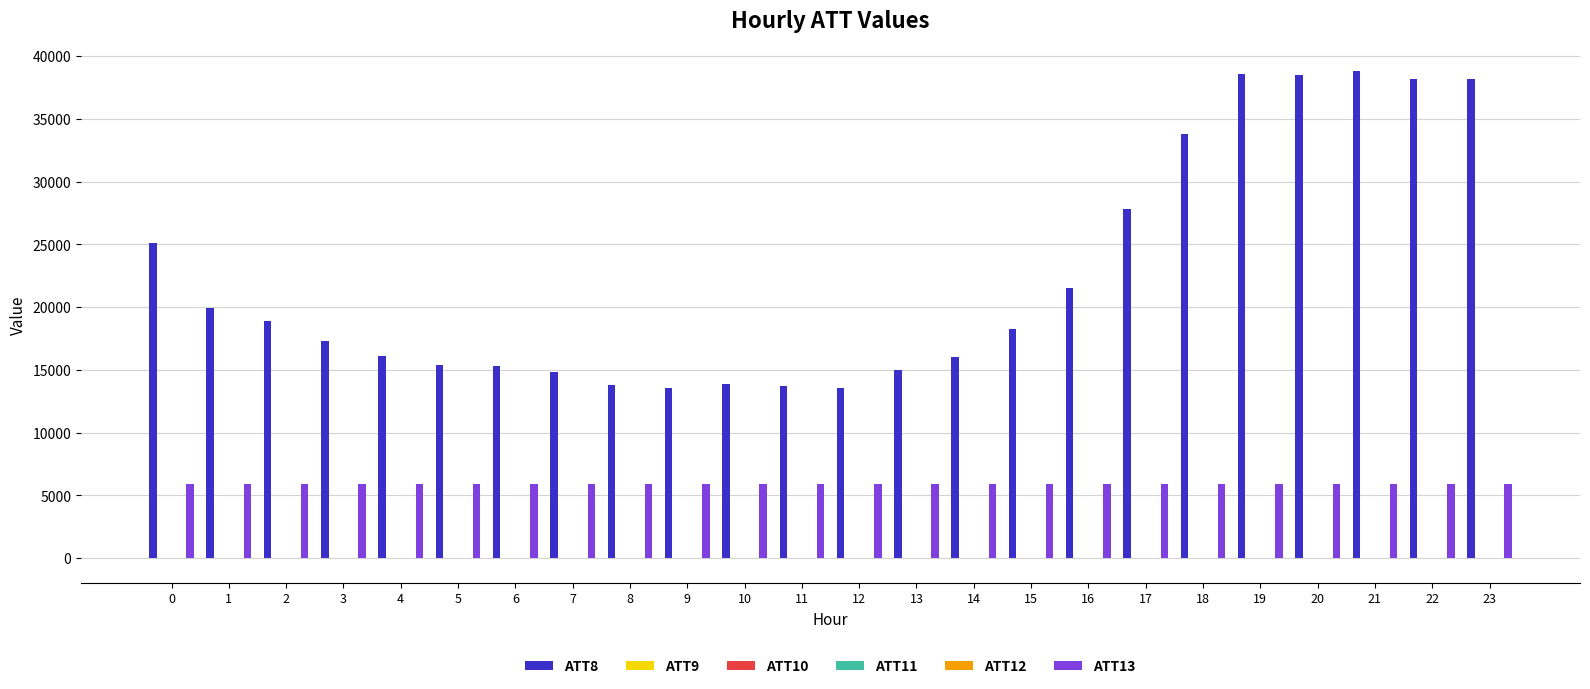

What is the greatest value displayed?

38800.0